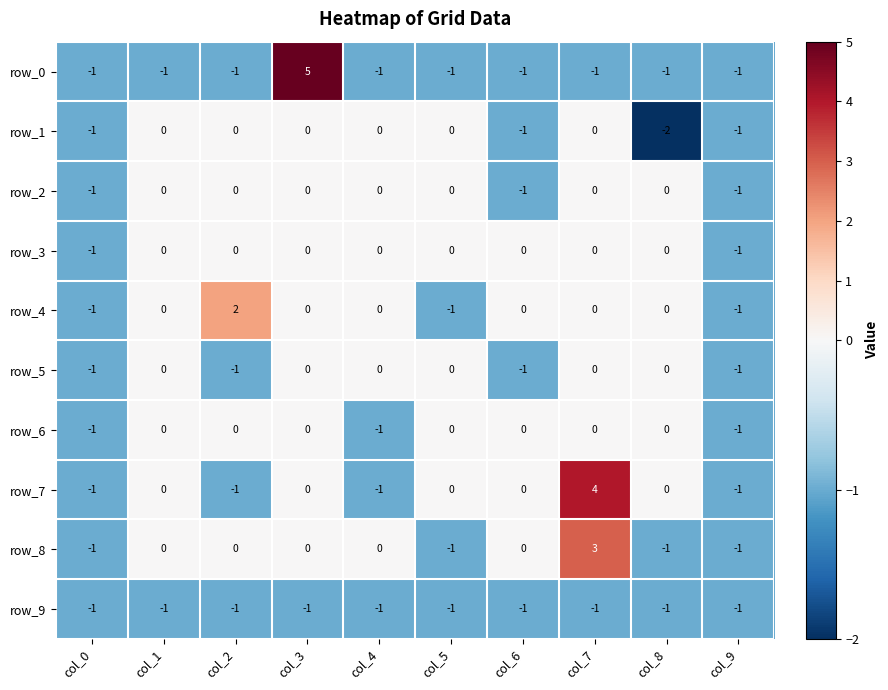

True or false: row_0 has a value of -1 at col_8.

True